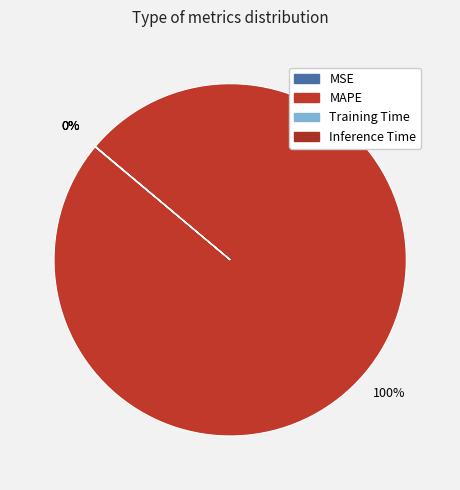

What portion of the pie excludes Training Time?

100.0%